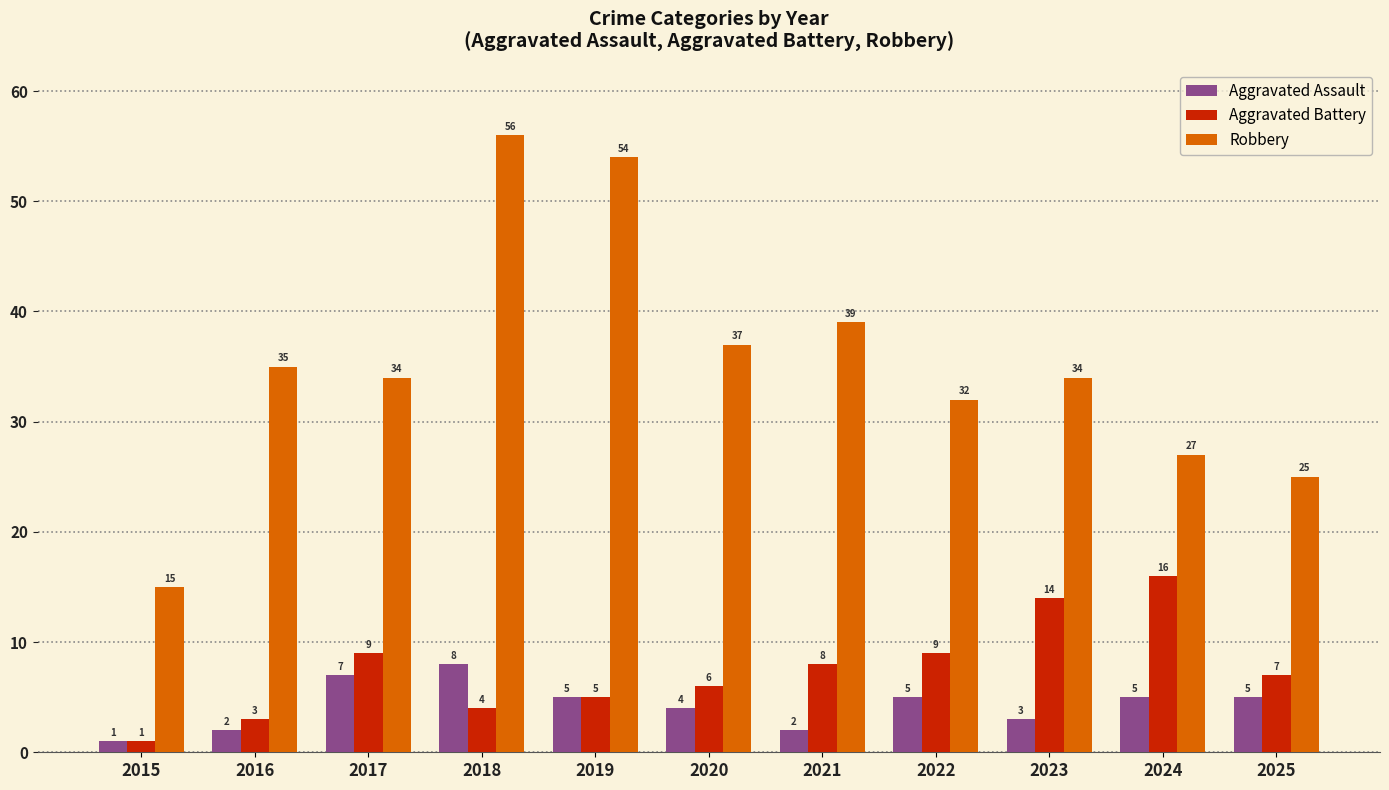

What is the minimum value for Aggravated Assault?

1